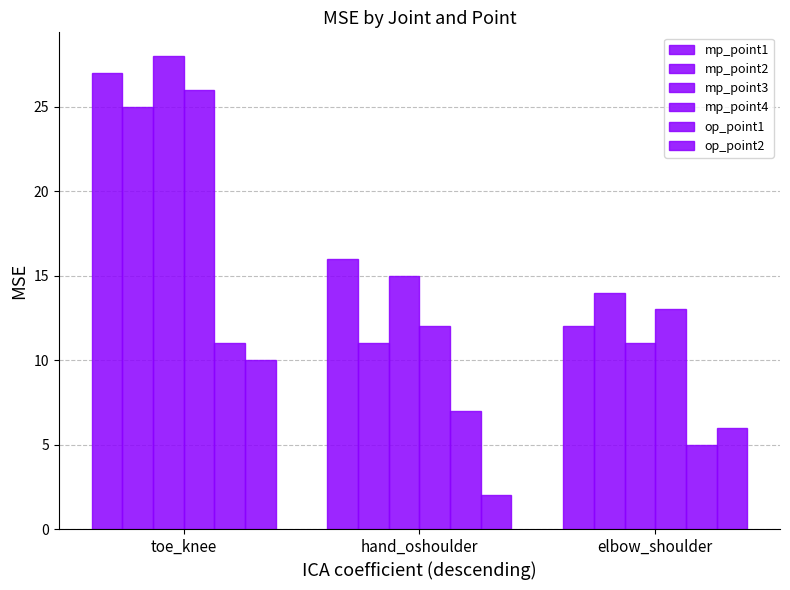

Rank the categories by mp_point2 value from highest to lowest.

toe_knee, elbow_shoulder, hand_oshoulder